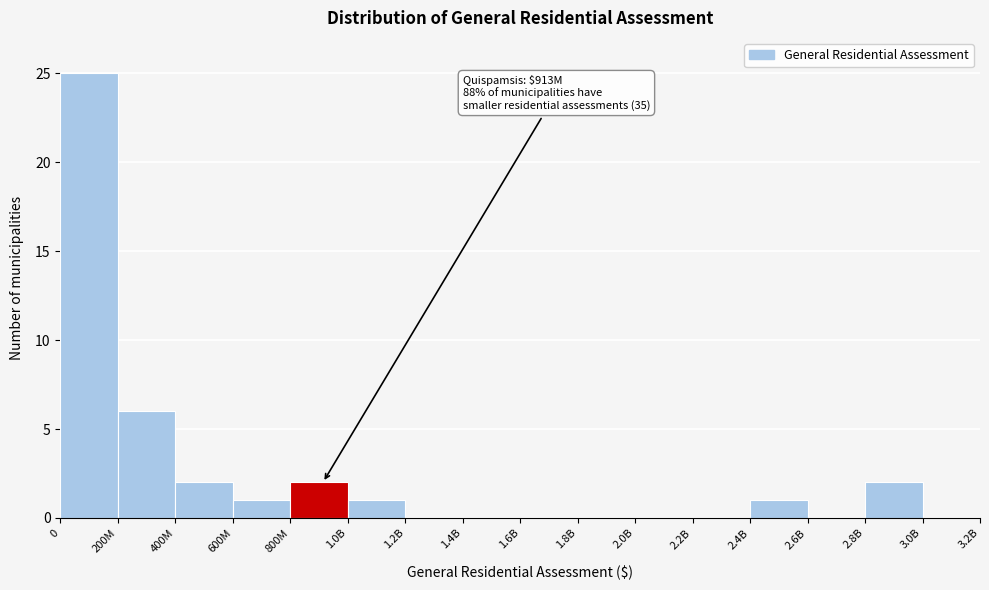

Reading right to left, list all the values displayed in this chart.

3.0B=0	2.8B=2	2.6B=0	2.4B=1	2.2B=0	2.0B=0	1.8B=0	1.6B=0	1.4B=0	1.2B=0	1.0B=1	800M=2	600M=1	400M=2	200M=6	0=25